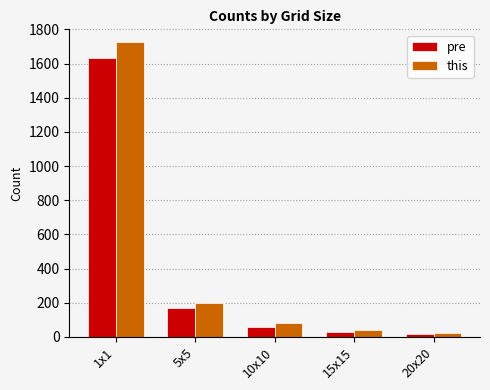

List the series in order of their overall mean, lowest first.

pre, this